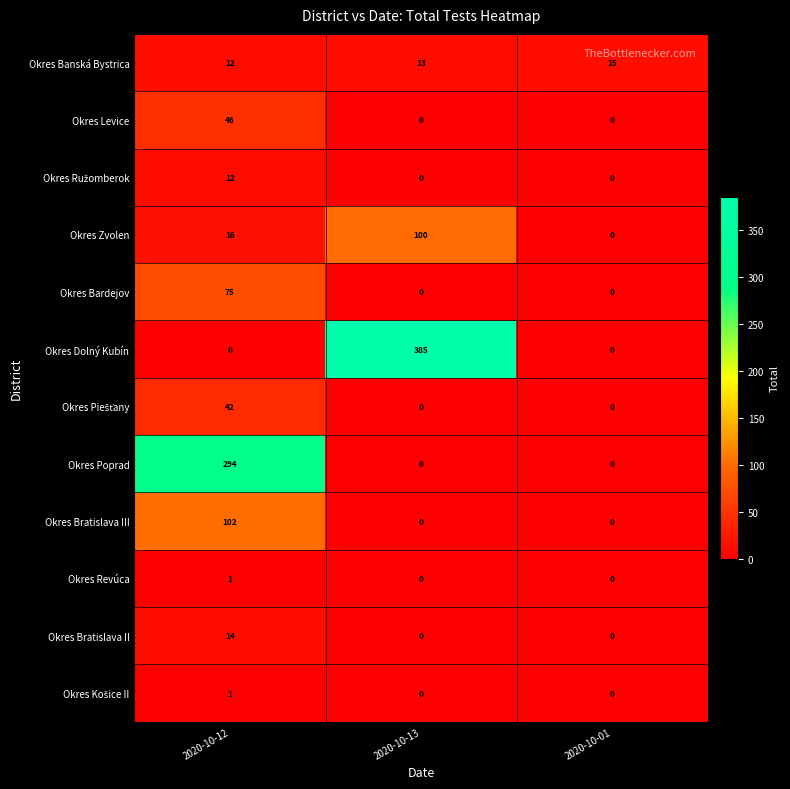

Between 2020-10-12 and 2020-10-01, which series saw the biggest shift?

Okres Poprad